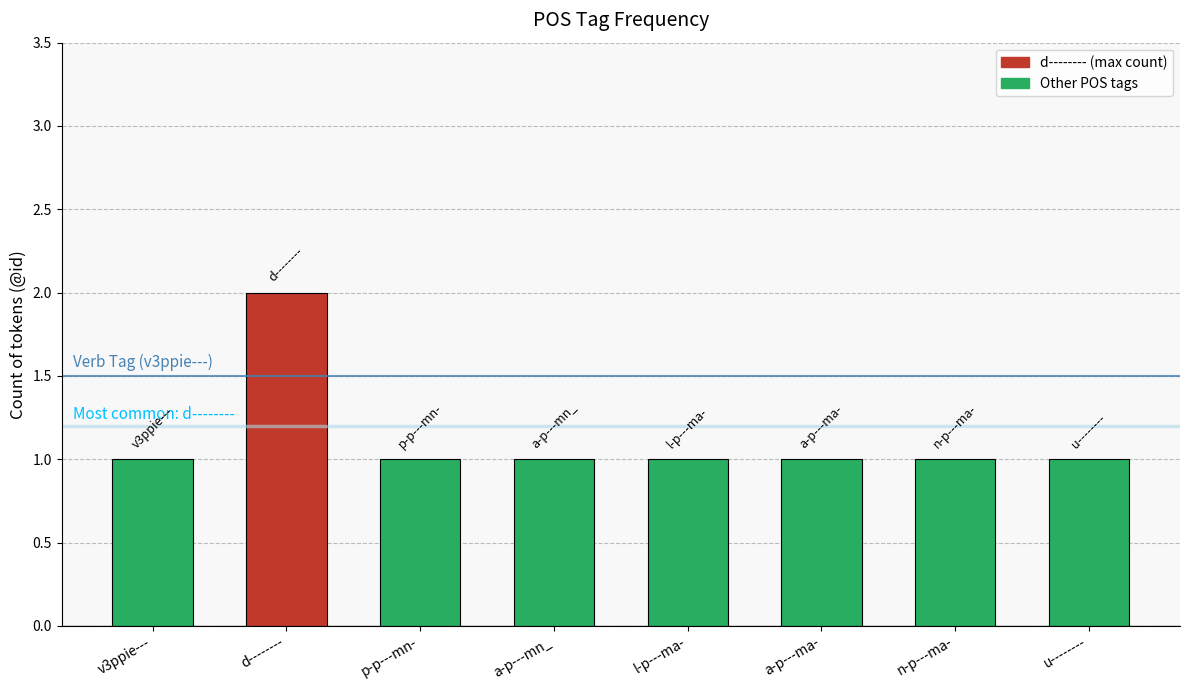

What position from the right is l-p---ma-?

4